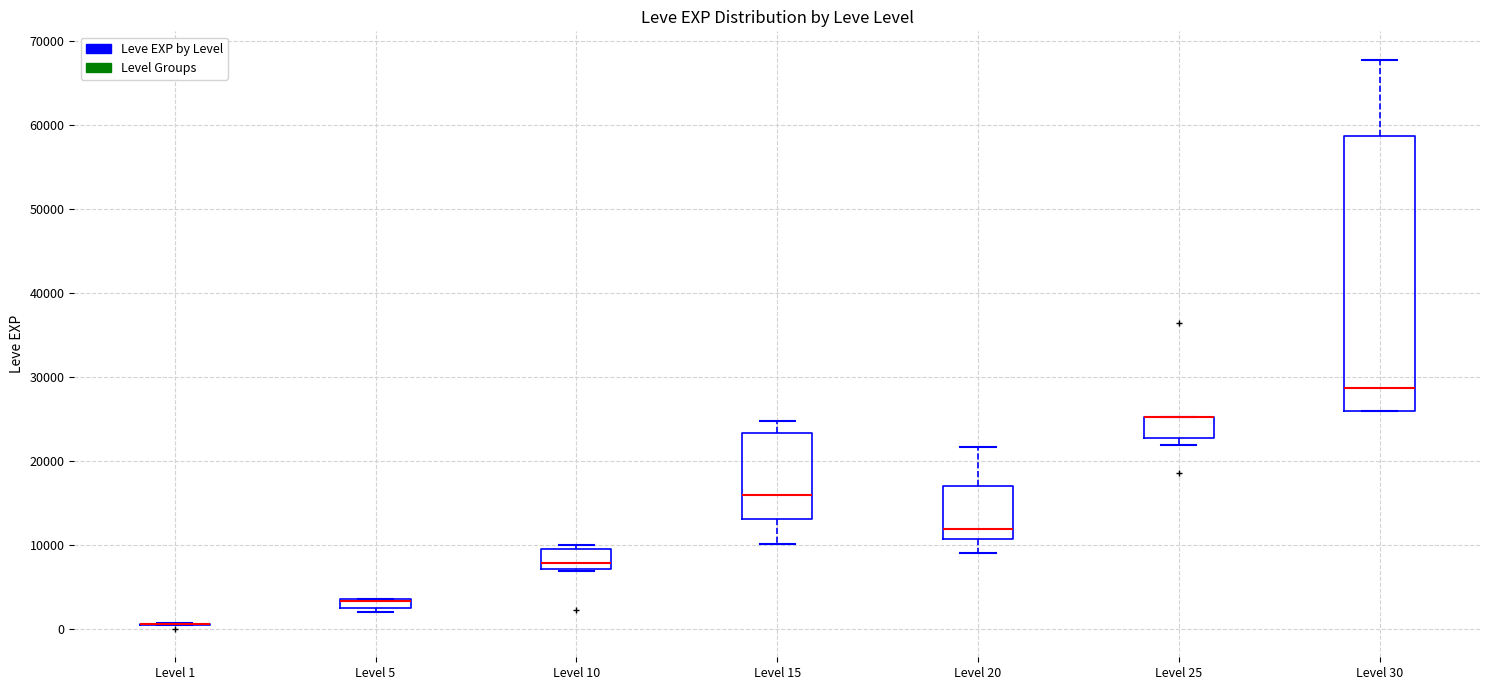

Which box is the tallest, from its lower edge to its upper edge?

Level 30